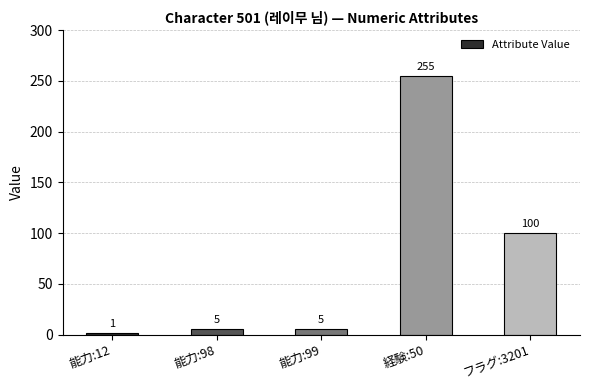

What is the ratio of the value at 能力:98 to the value at 能力:12?

5.0